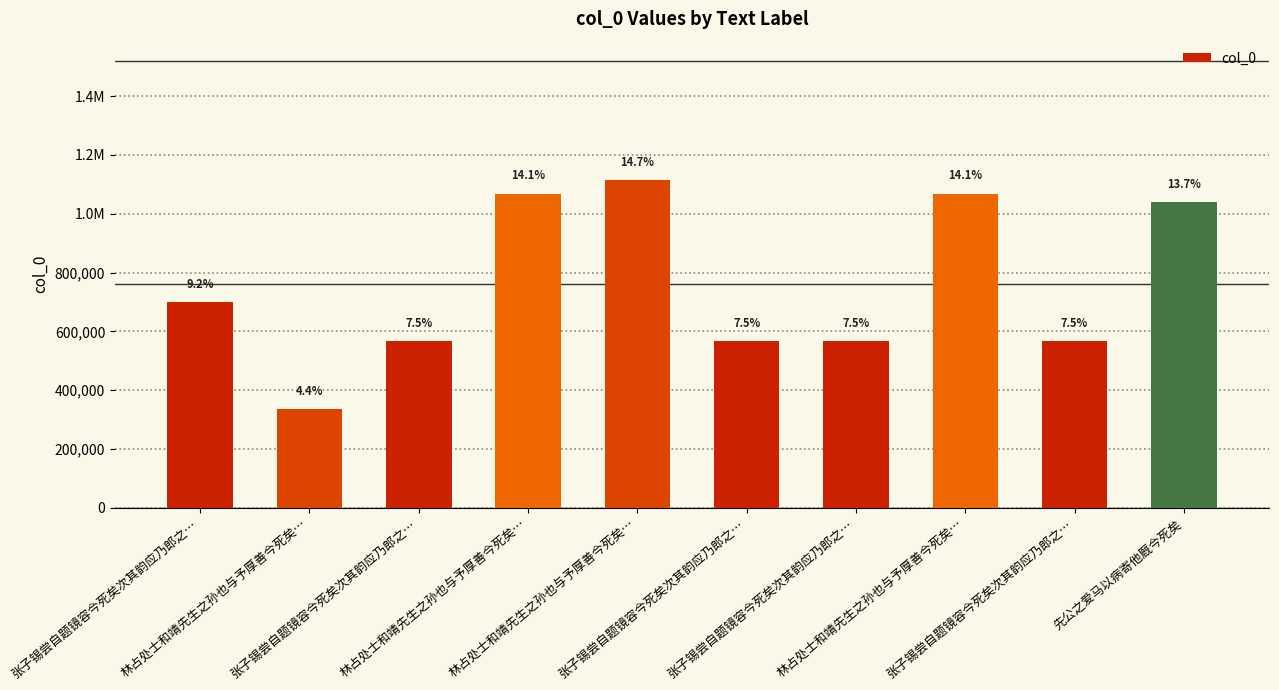

What is the ratio of the value at 张子锡尝自题镜容今死矣次其韵应乃郎之… to the value at 张子锡尝自题镜容今死矣次其韵应乃郎之…?

1.0